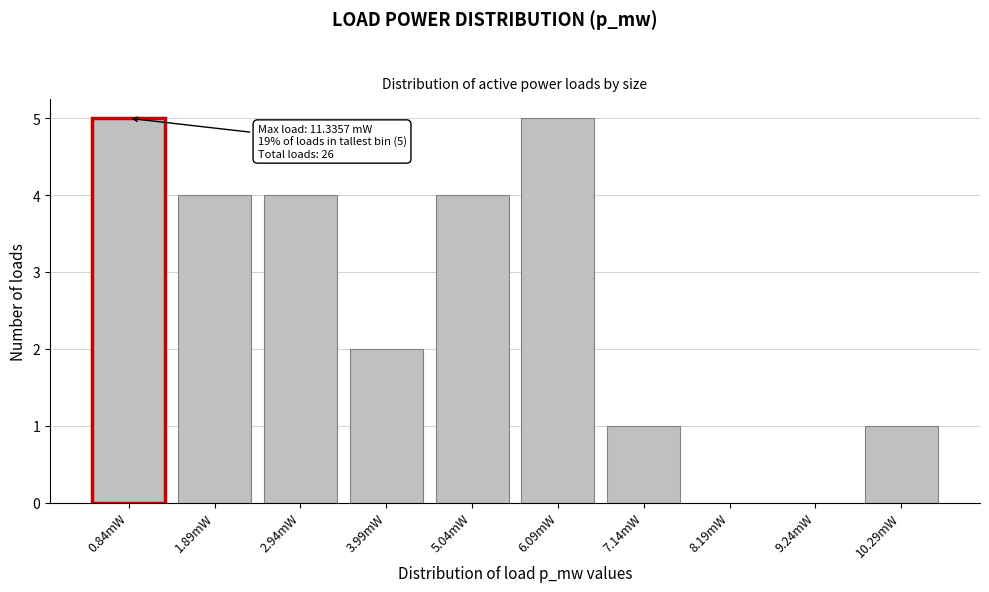

Reading left to right, what are all the values shown in this chart?

0.84mW=5	1.89mW=4	2.94mW=4	3.99mW=2	5.04mW=4	6.09mW=5	7.14mW=1	8.19mW=0	9.24mW=0	10.29mW=1